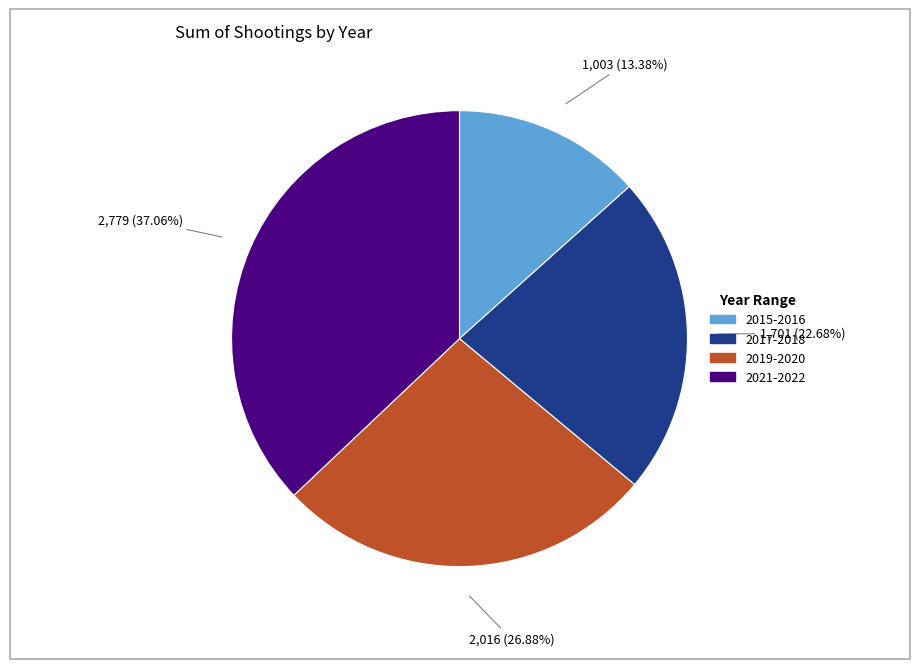

Is there any slice that represents more than half of the pie?

No